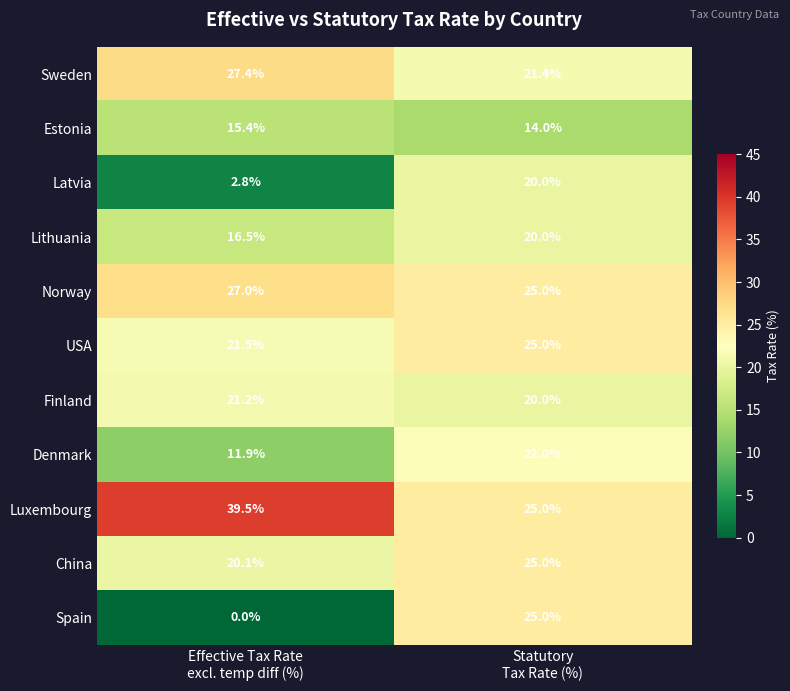

Reading left to right, transcribe all the data shown in this chart.

Sweden: 27.4	21.4
Estonia: 15.4	14.0
Latvia: 2.8	20.0
Lithuania: 16.5	20.0
Norway: 27.0	25.0
USA: 21.5	25.0
Finland: 21.2	20.0
Denmark: 11.9	22.0
Luxembourg: 39.5	25.0
China: 20.1	25.0
Spain: 0.0	25.0